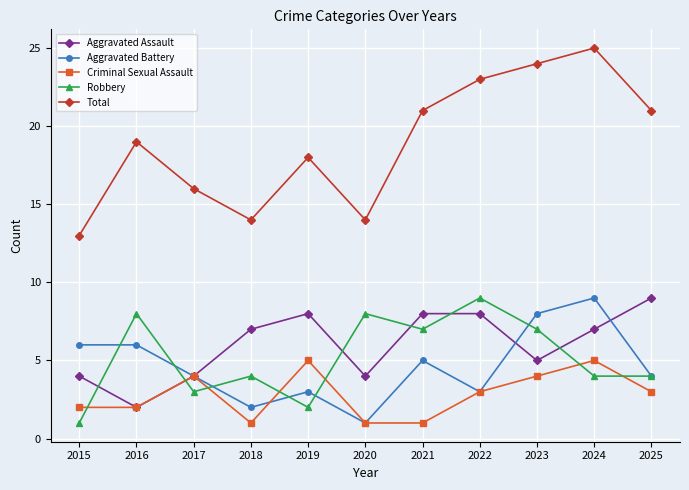

Which series ends up on top after the final intersection of Aggravated Assault and Robbery?

Aggravated Assault